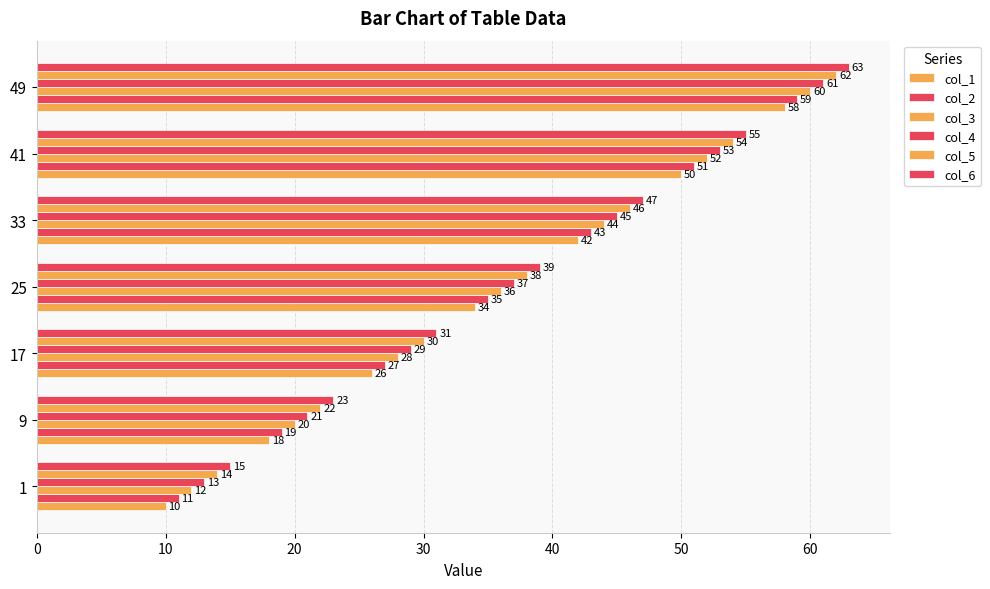

What is the difference between the maximum and minimum values in the col_5 series?

48